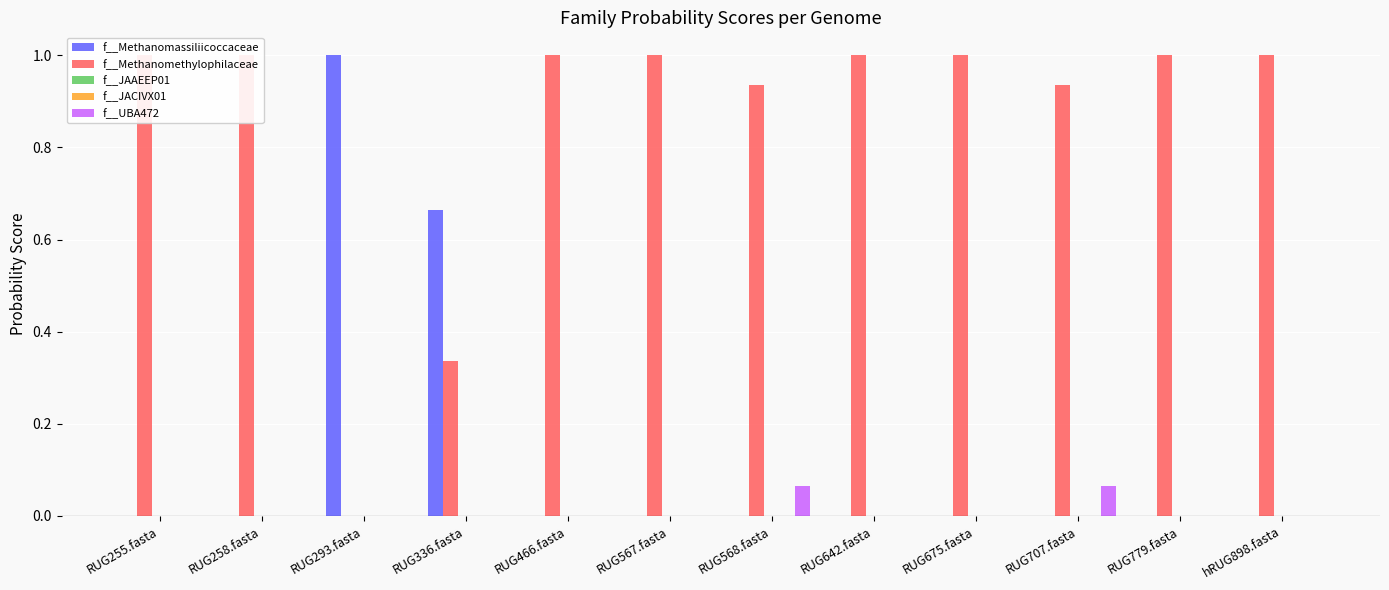

True or false: f__JACIVX01 has a value of 0.0 at RUG568.fasta.

False